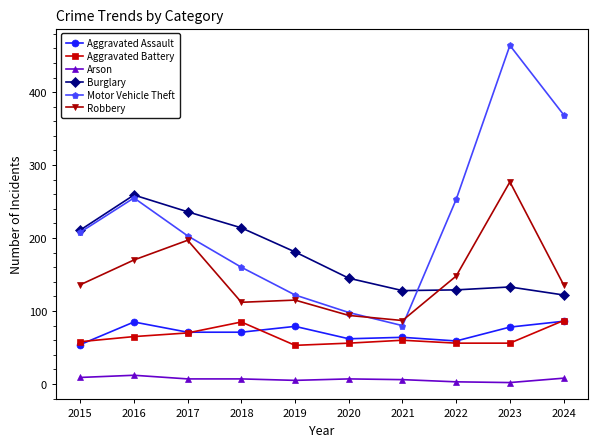

How many series are shown in this chart?

6